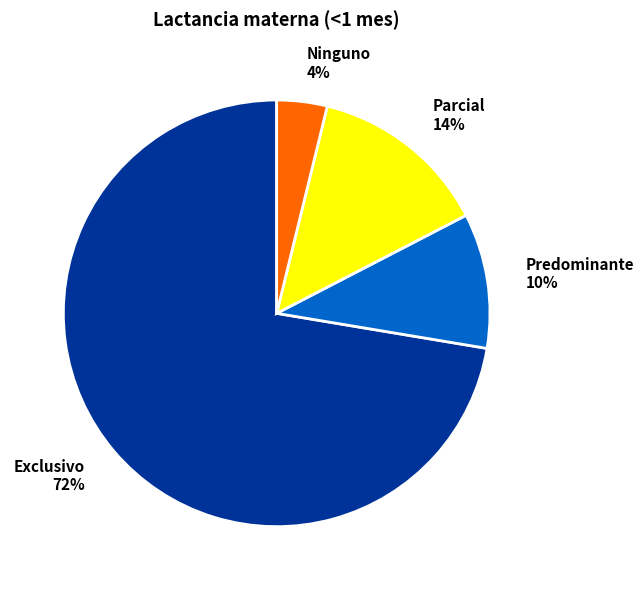

What is the majority slice?

Exclusivo